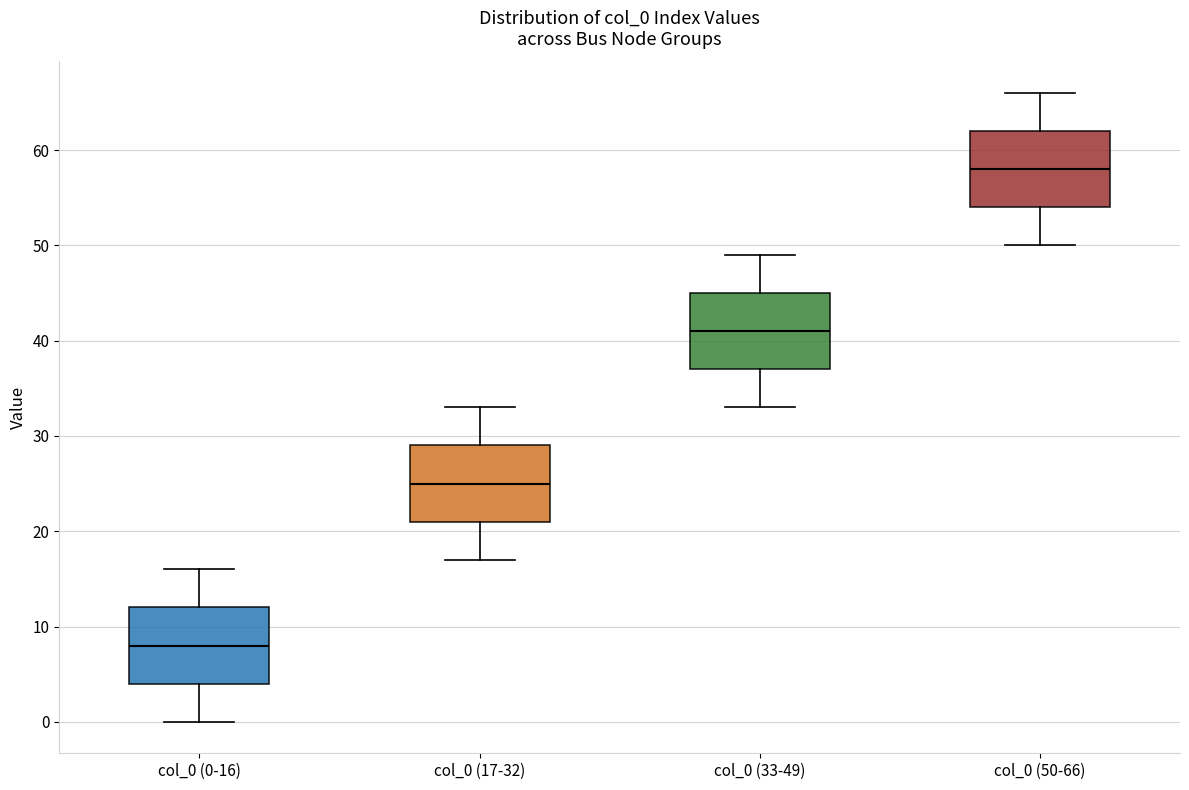

Reading left to right, read every box against the y-axis: the position of its median line, the range the box covers, and the ends of its whiskers. The values are not printed on the chart, so give them approximately, as read against the axis.

col_0 (0-16): median 8, box 4 to 12, whiskers 0 to 16
col_0 (17-32): median 25, box 21 to 29, whiskers 17 to 33
col_0 (33-49): median 41, box 37 to 45, whiskers 33 to 49
col_0 (50-66): median 58, box 54 to 62, whiskers 50 to 66